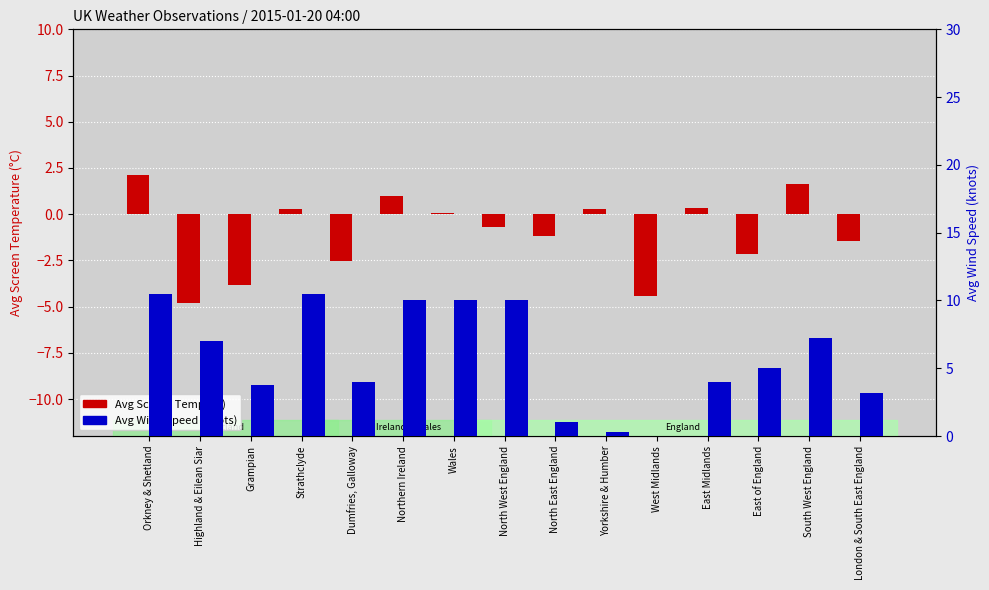

Reading left to right, list all the values displayed in this chart.

Avg Screen Temp: Orkney & Shetland=2.1	Highland & Eilean Siar=-4.8	Grampian=-3.9	Strathclyde=0.3	Dumfries, Galloway=-2.5	Northern Ireland=1.0	Wales=0.1	North West England=-0.7	North East England=-1.2	Yorkshire & Humber=0.3	West Midlands=-4.4	East Midlands=0.3	East of England=-2.1	South West England=1.6	London & South East England=-1.4
Avg Wind Speed: Orkney & Shetland=10.5	Highland & Eilean Siar=7.0	Grampian=3.8	Strathclyde=10.5	Dumfries, Galloway=4.0	Northern Ireland=10.0	Wales=10.0	North West England=10.0	North East England=1.0	Yorkshire & Humber=0.3	West Midlands=0.0	East Midlands=4.0	East of England=5.0	South West England=7.2	London & South East England=3.2